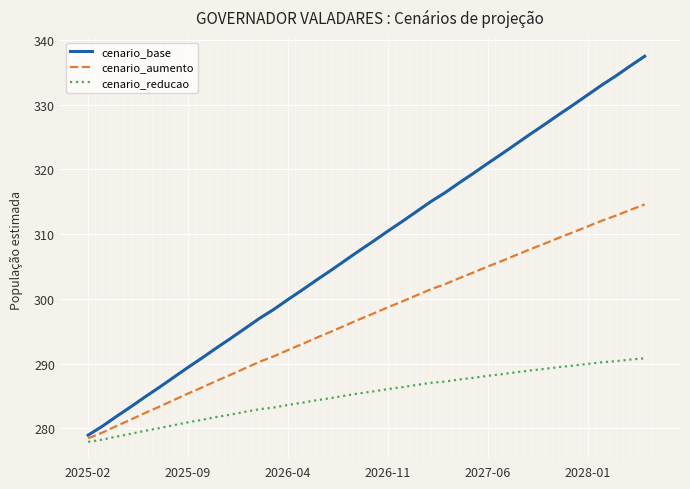

Rank the series by their maximum value, from lowest to highest.

cenario_reducao, cenario_aumento, cenario_base